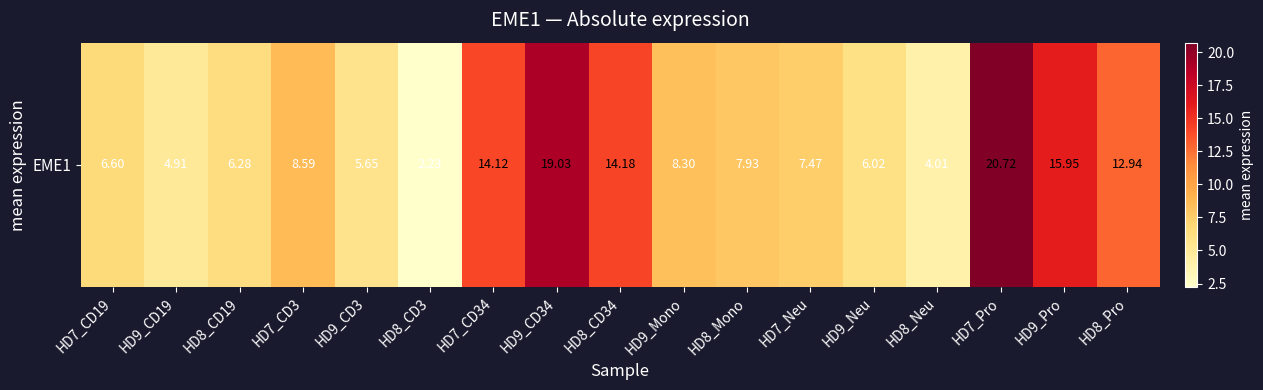

Approximately how many times larger is the value at HD9_CD3 compared to HD9_CD34?

0.3